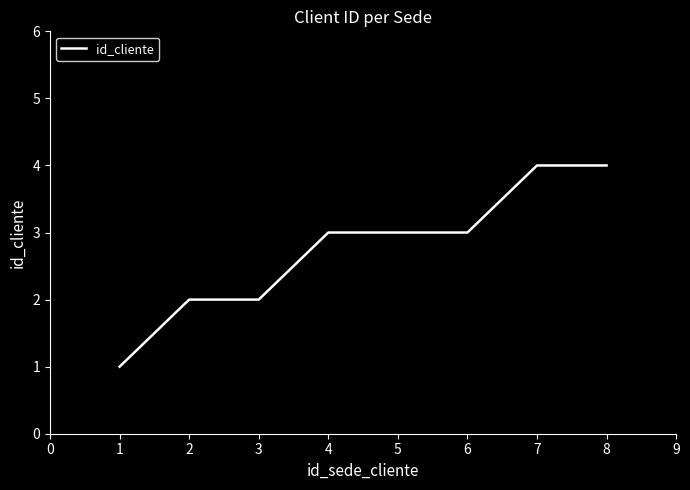

Which has a higher value, 1 or 5?

5